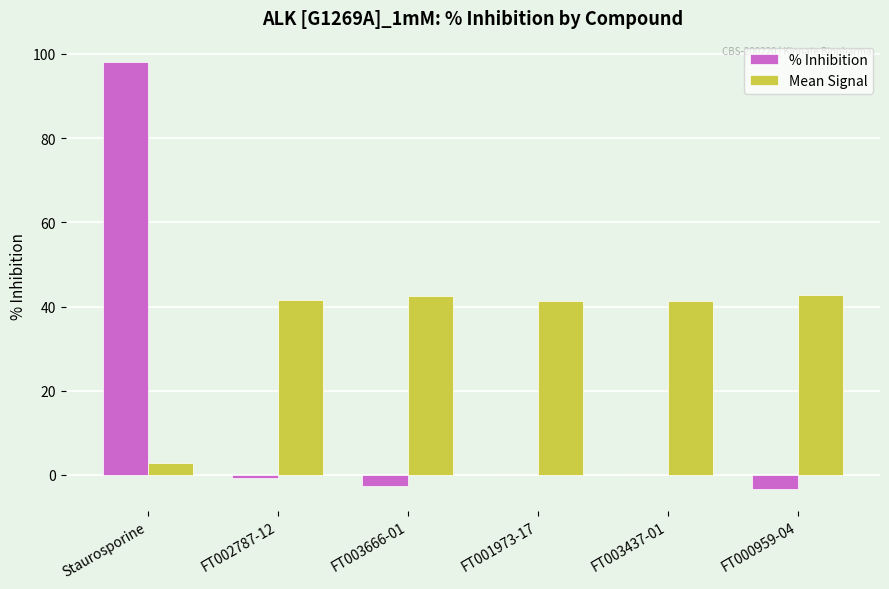

Which series has the largest total across all categories?

Mean Signal